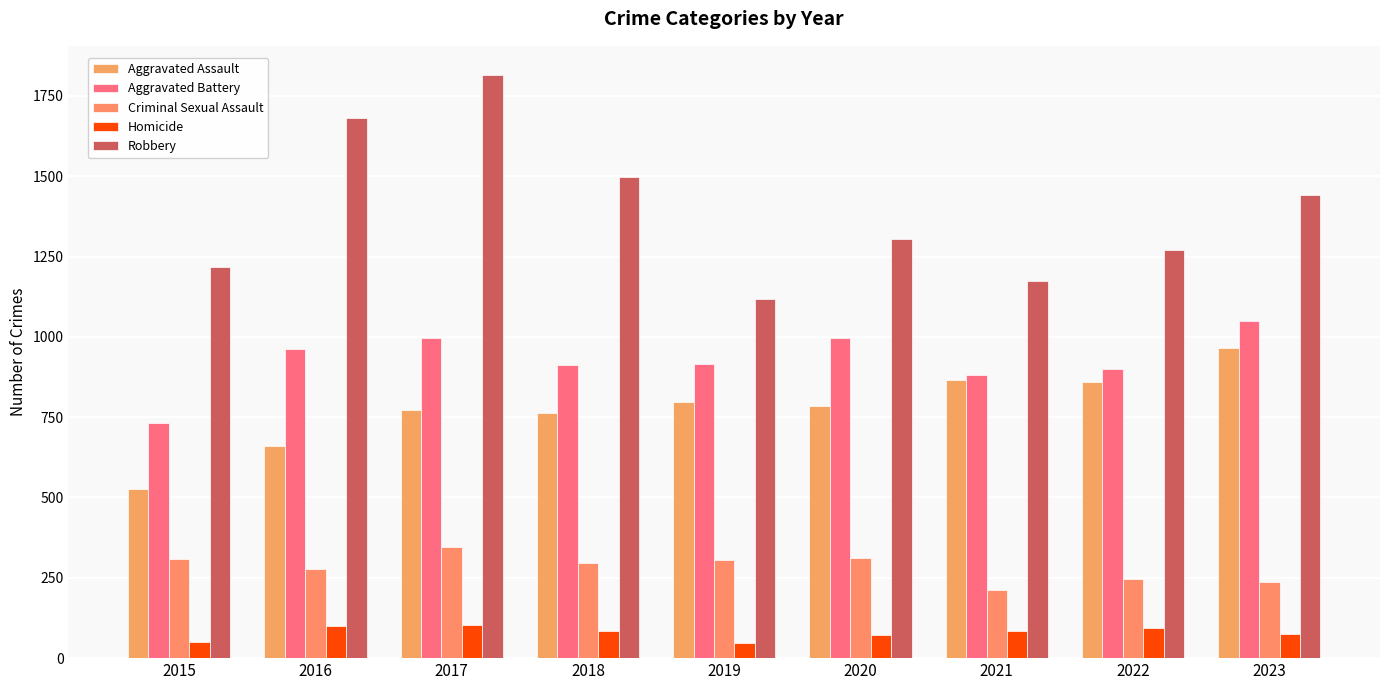

The value of Aggravated Battery at 2015 is 245. True or false?

False